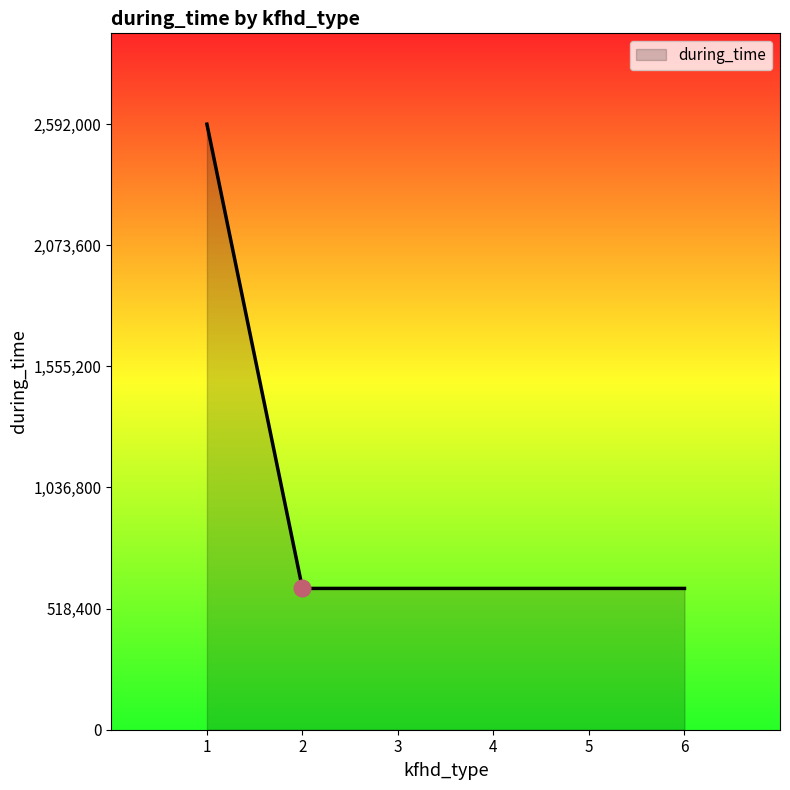

The value at 3 is 604800. True or false?

True